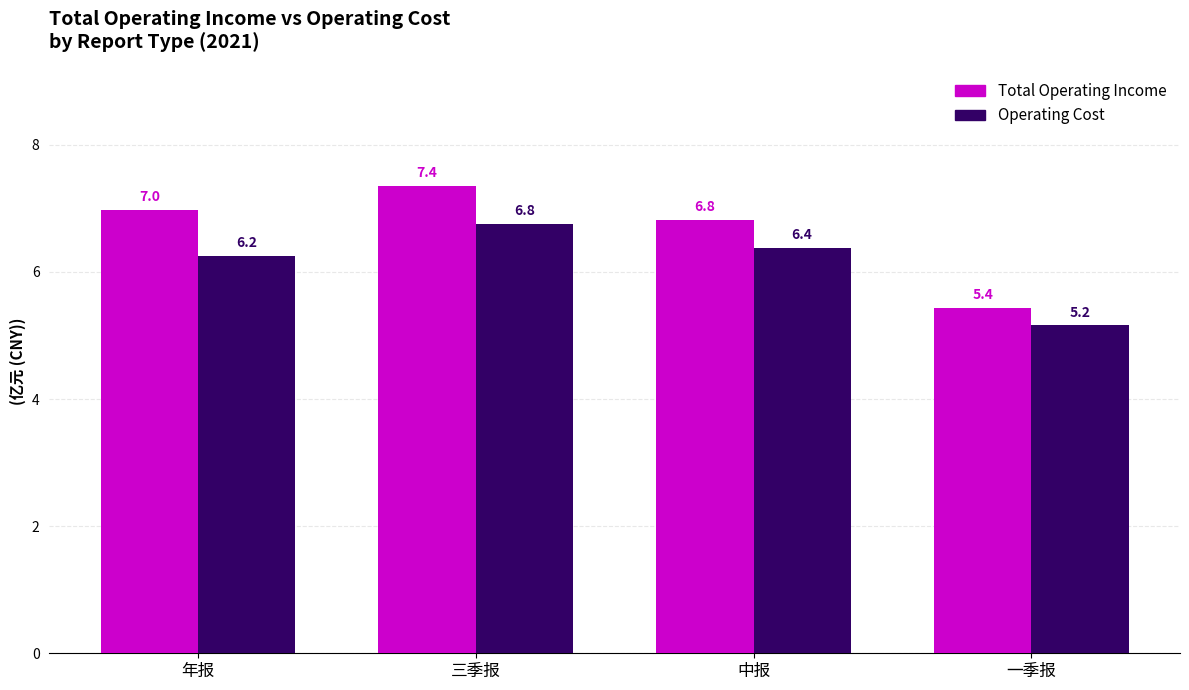

What is the spread (max minus min) of values at 三季报?

0.6